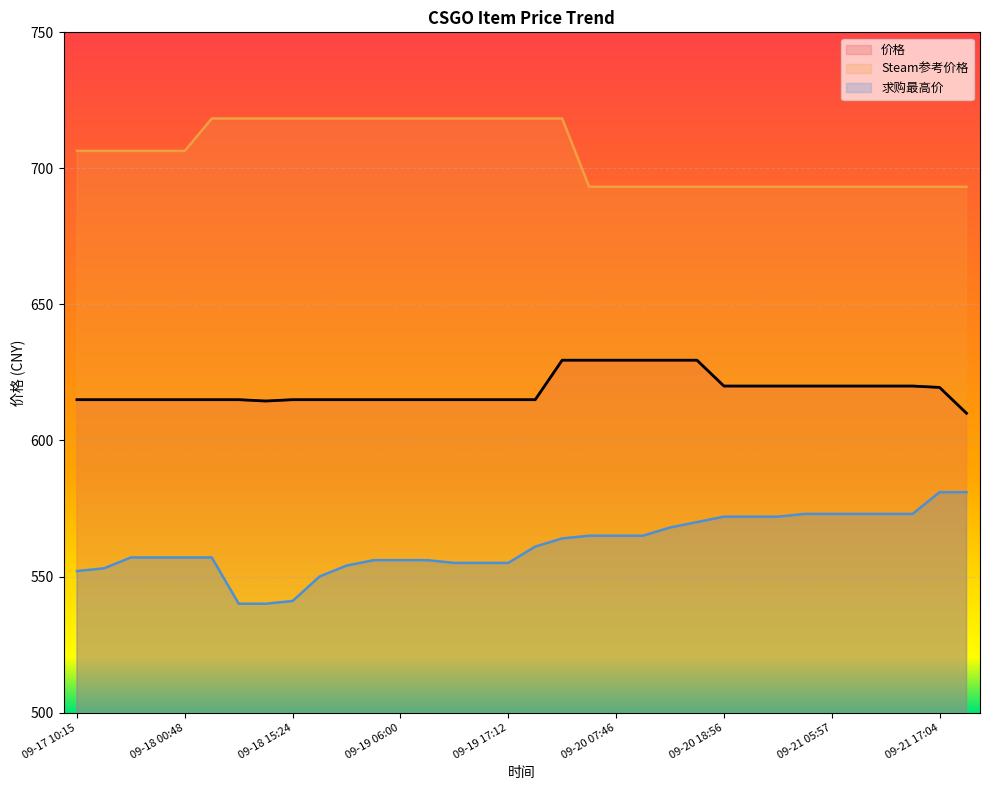

What is the total value across all series at 09-17 10:15?

1873.4